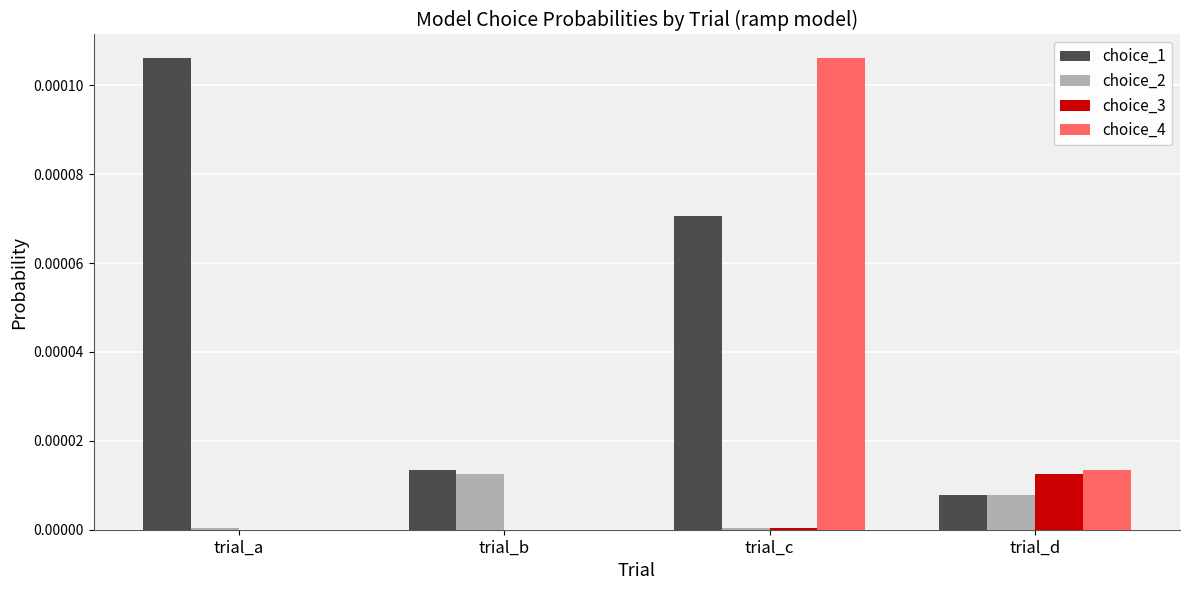

At which category is the sum across all series the highest?

trial_c